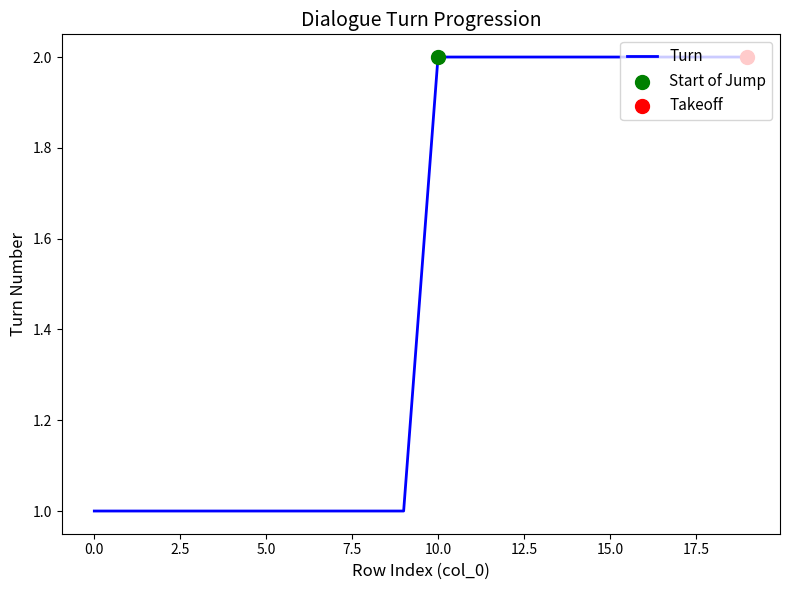

Is this an area chart (filled region under the line)?

No